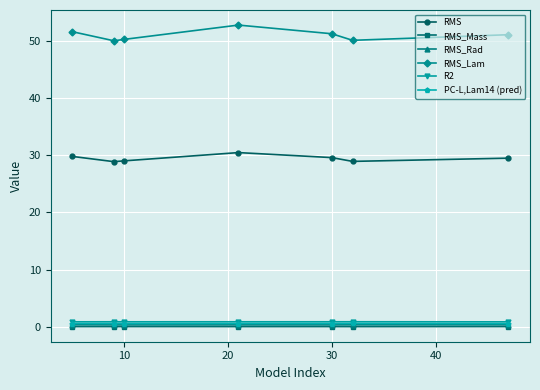

True or false: R2 and RMS_Rad cross at least once.

False